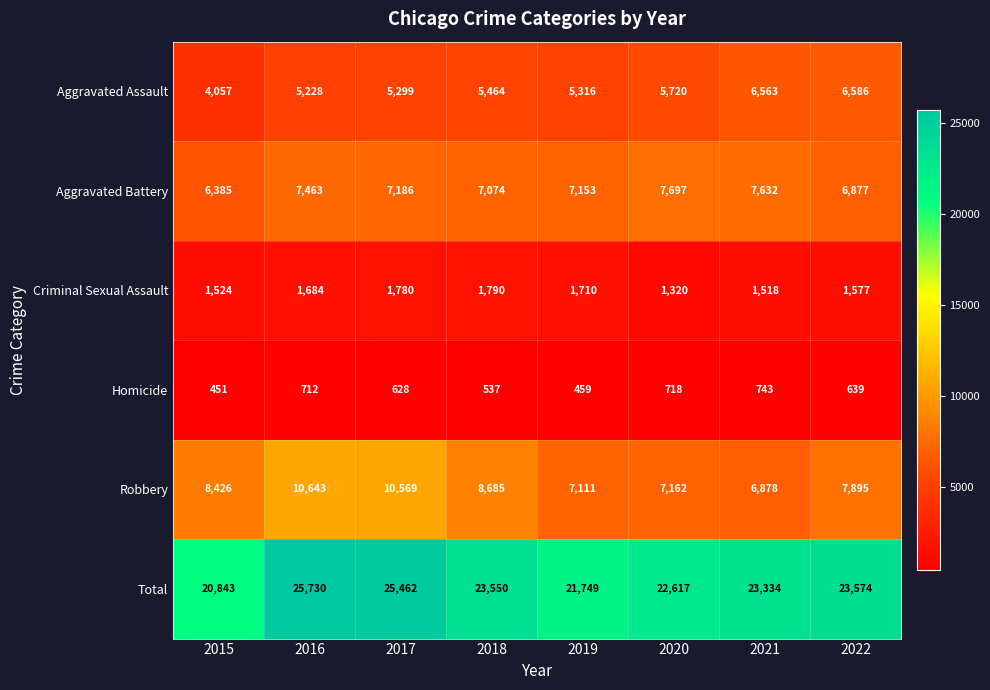

Count the number of data series in this chart.

6